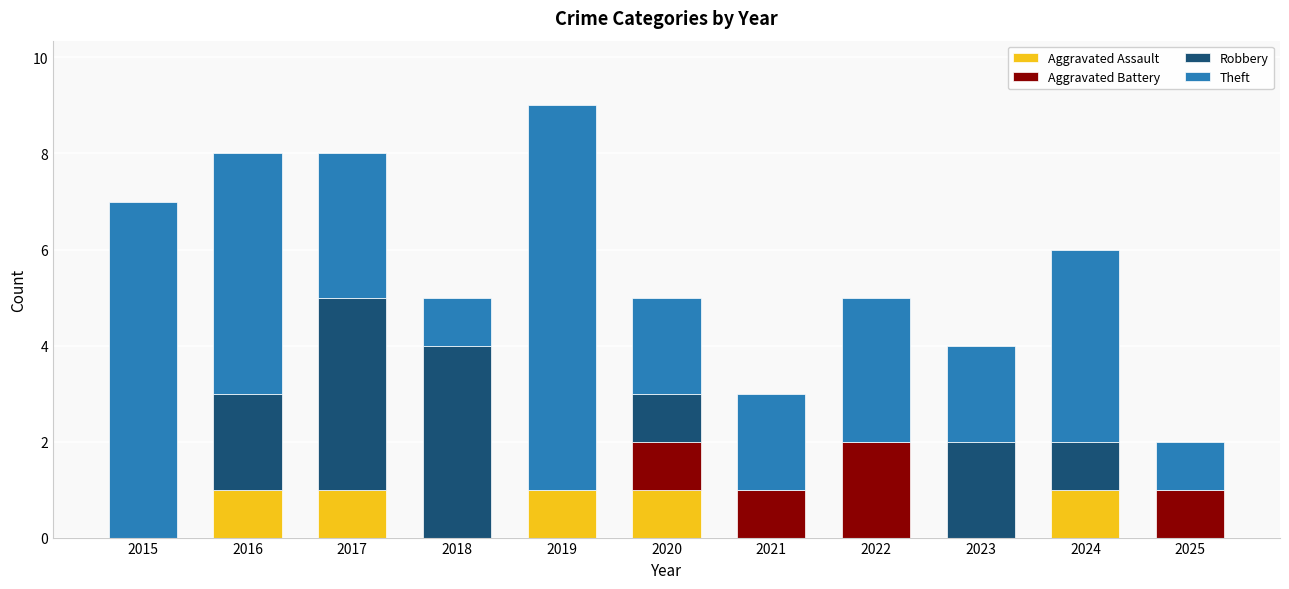

True or false: Aggravated Assault has a value of 1 at 2024.

True